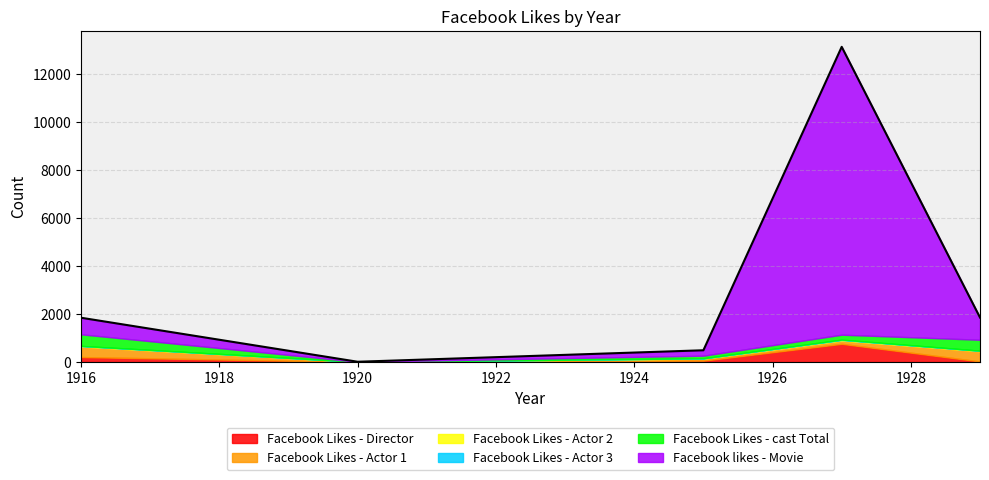

Is it true that Facebook Likes - Actor 3 equals 12 at 1916?

False